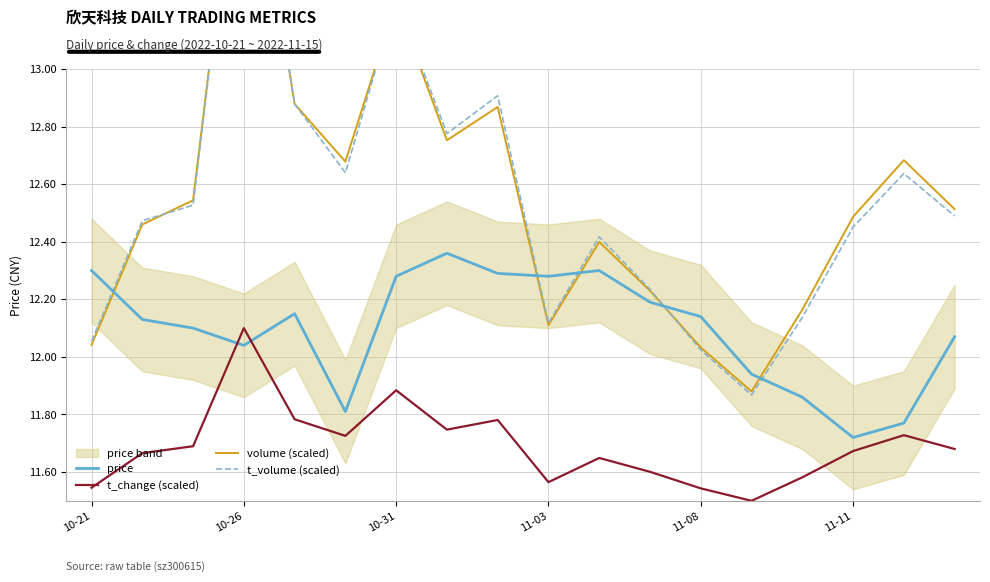

How many times do price and volume (scaled) cross each other?

5